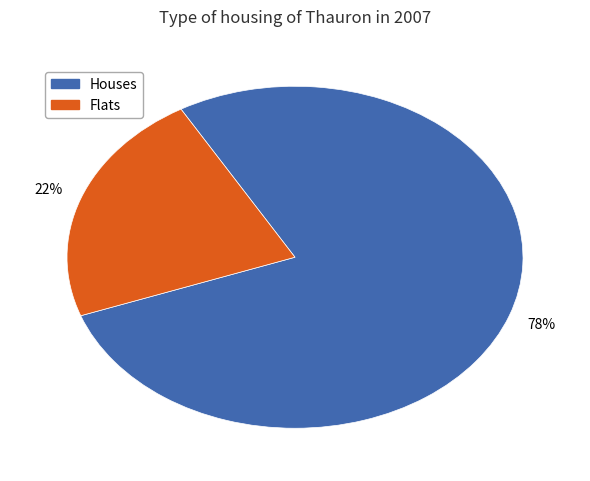

To the nearest percent, what is the average slice percentage?

50%